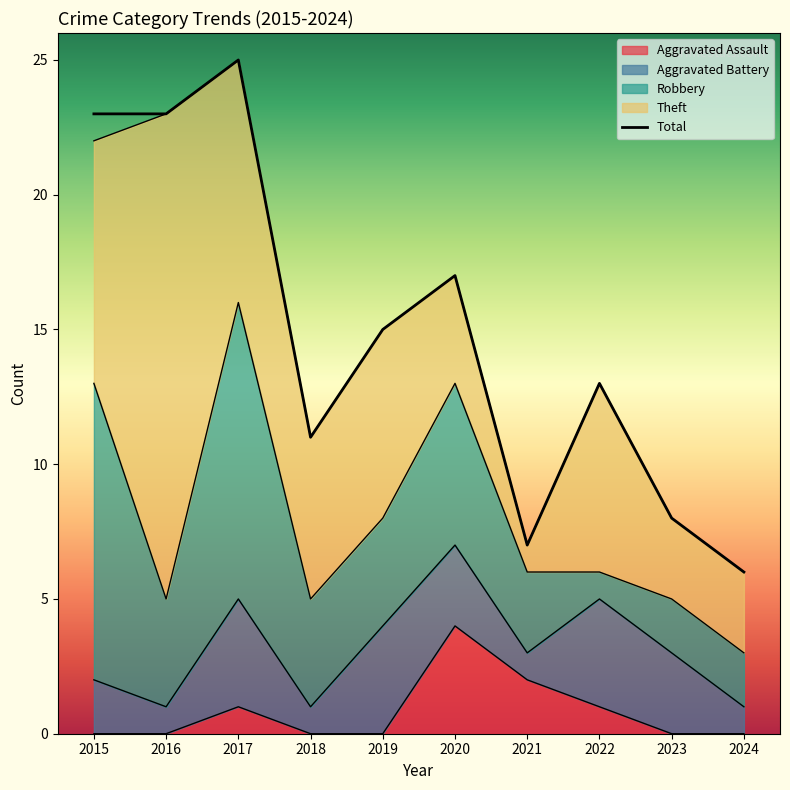

How many interior local peaks does the Total series have?

3